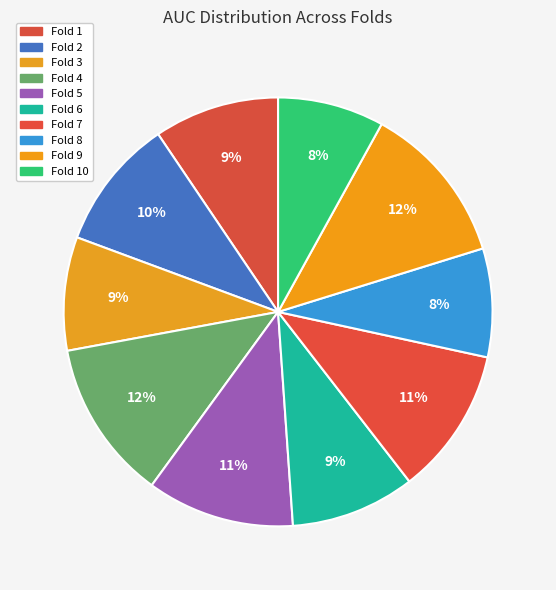

What is the smallest slice in the pie chart?

Fold 10